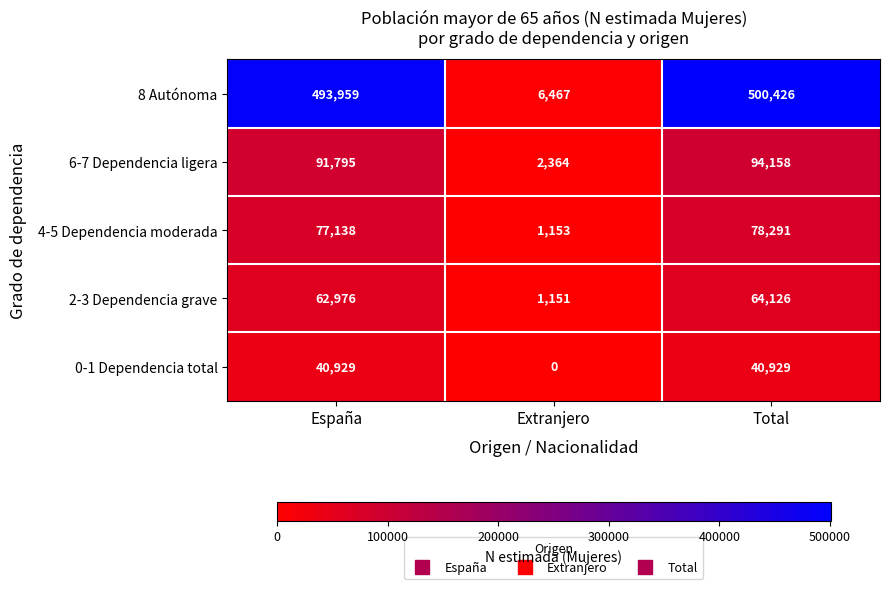

Between Extranjero and Total, which series saw the biggest shift?

8 Autónoma